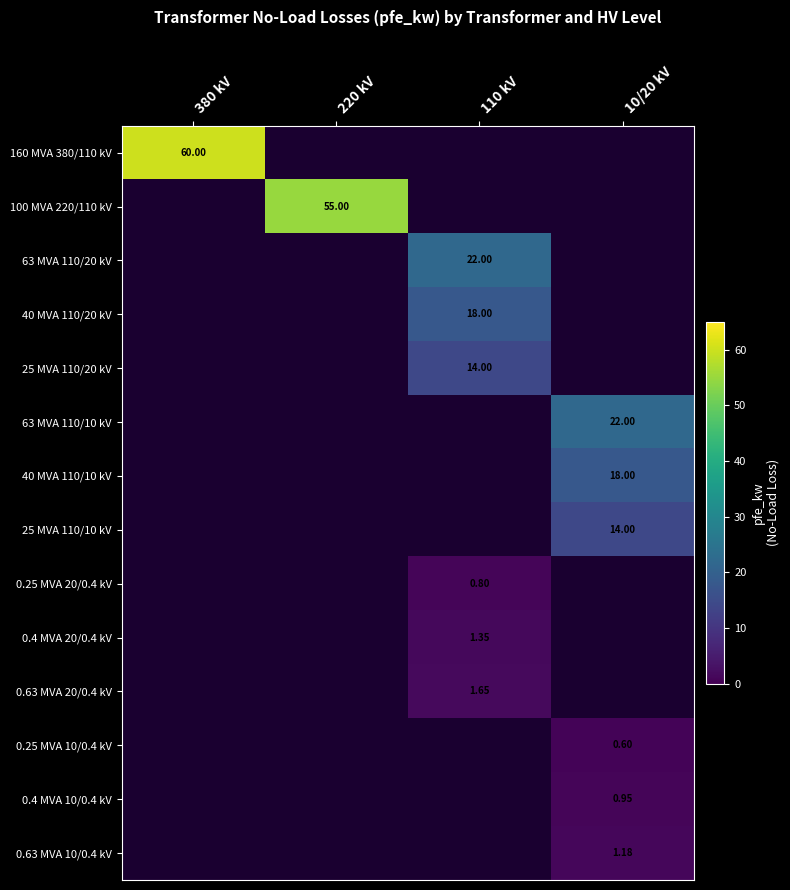

Between 380 kV and 10/20 kV, which series saw the biggest shift?

100 MVA 220/110 kV